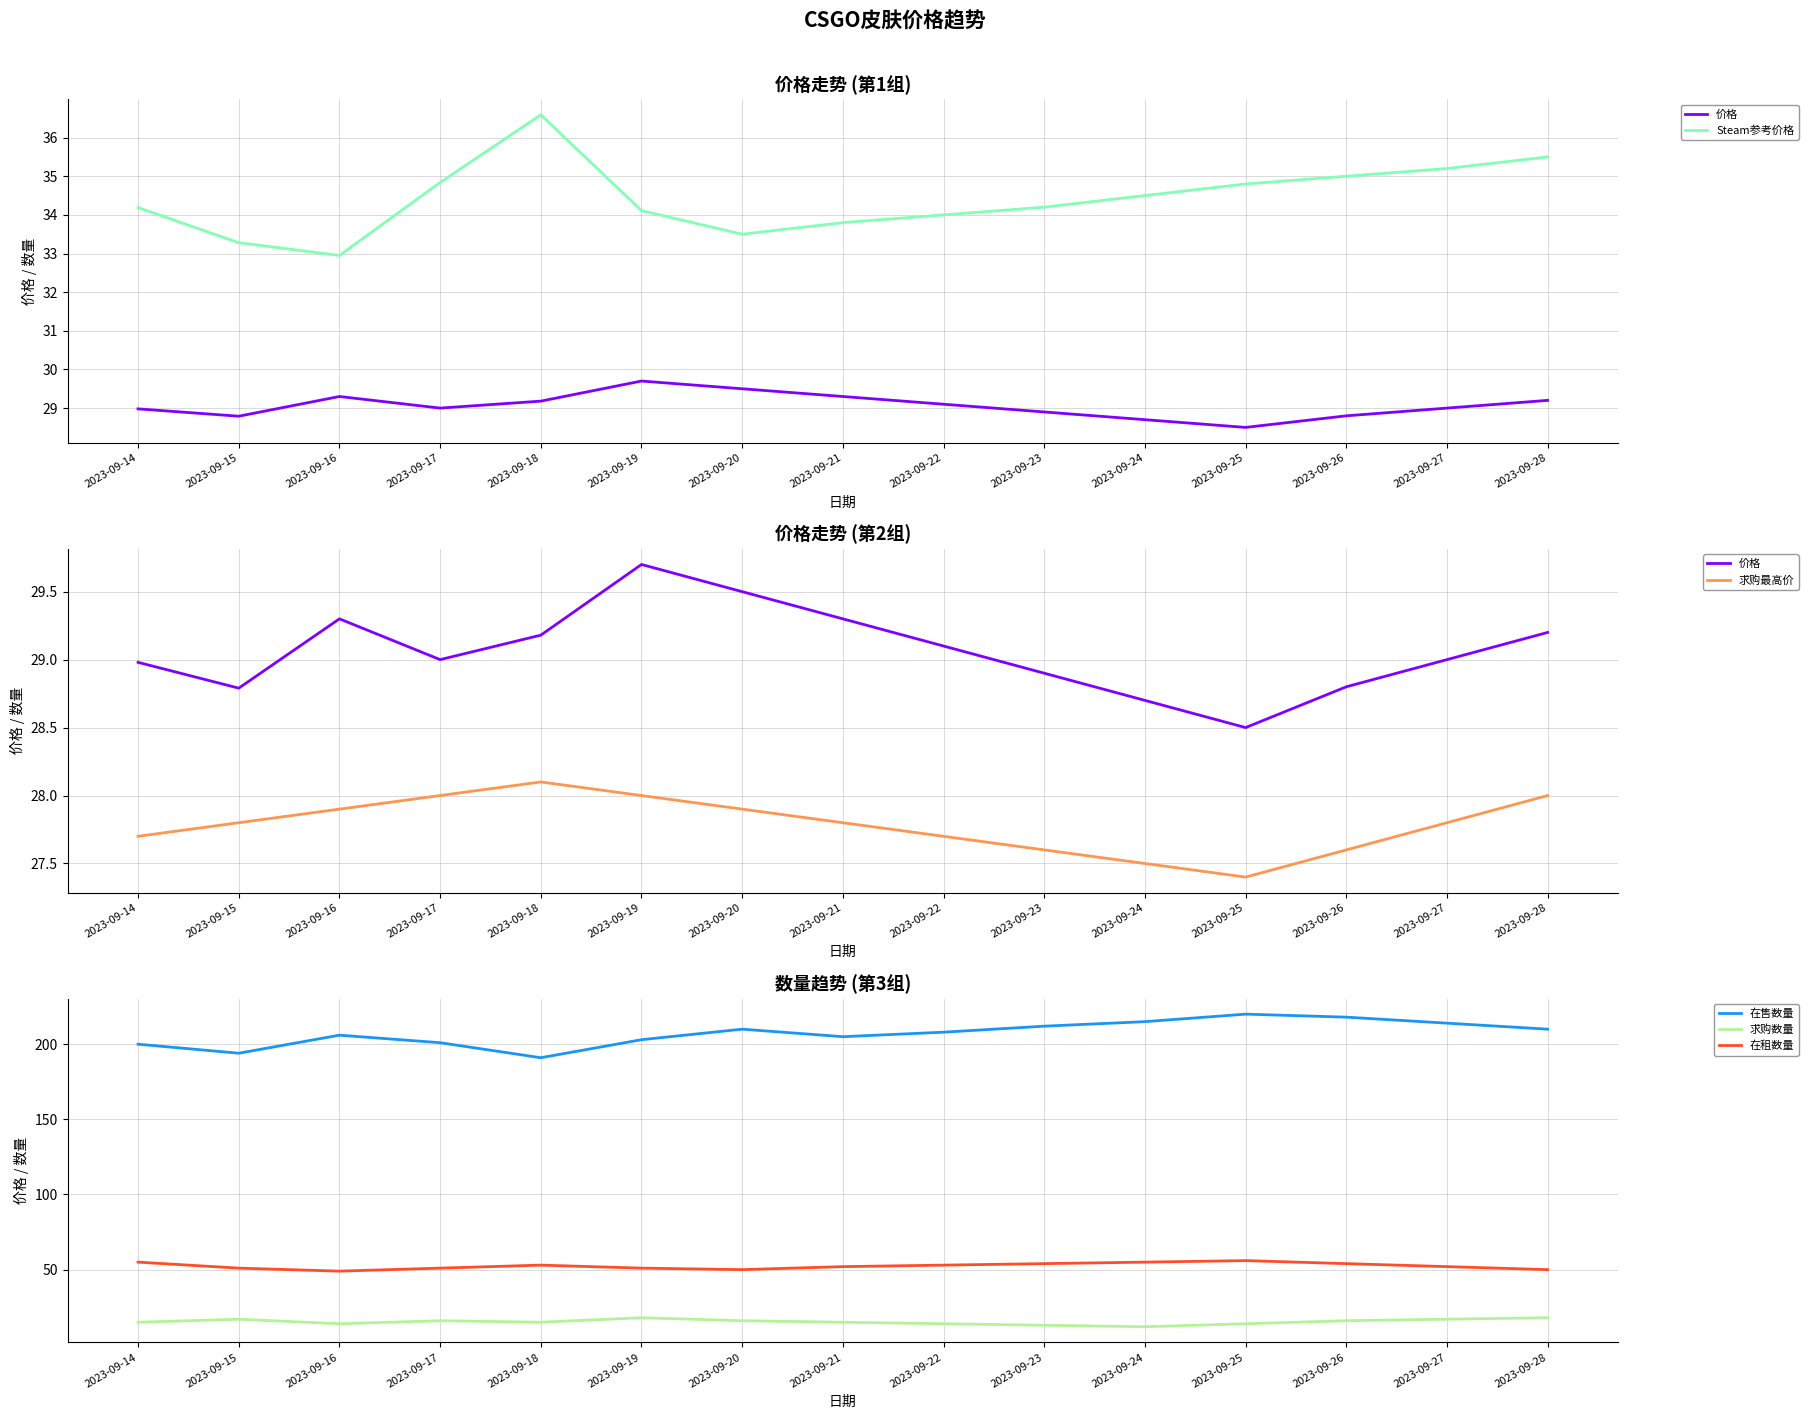

List the labels in order of 在租数量 value, smallest first.

2023-09-16, 2023-09-20, 2023-09-28, 2023-09-15, 2023-09-17, 2023-09-19, 2023-09-21, 2023-09-27, 2023-09-18, 2023-09-22, 2023-09-23, 2023-09-26, 2023-09-14, 2023-09-24, 2023-09-25